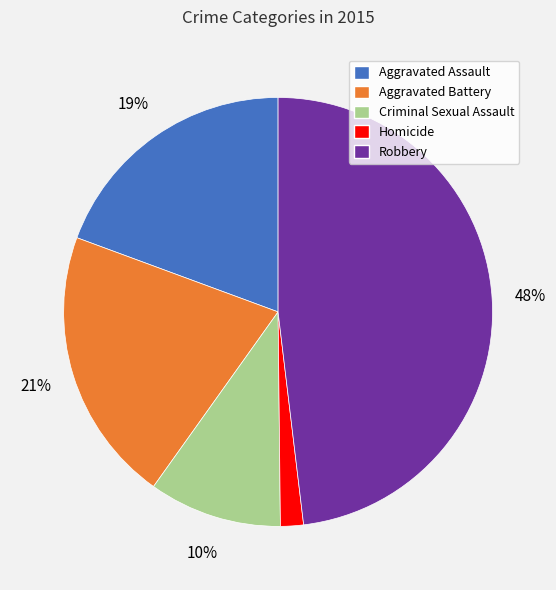

Is it true that Aggravated Assault is 19% of the pie?

True